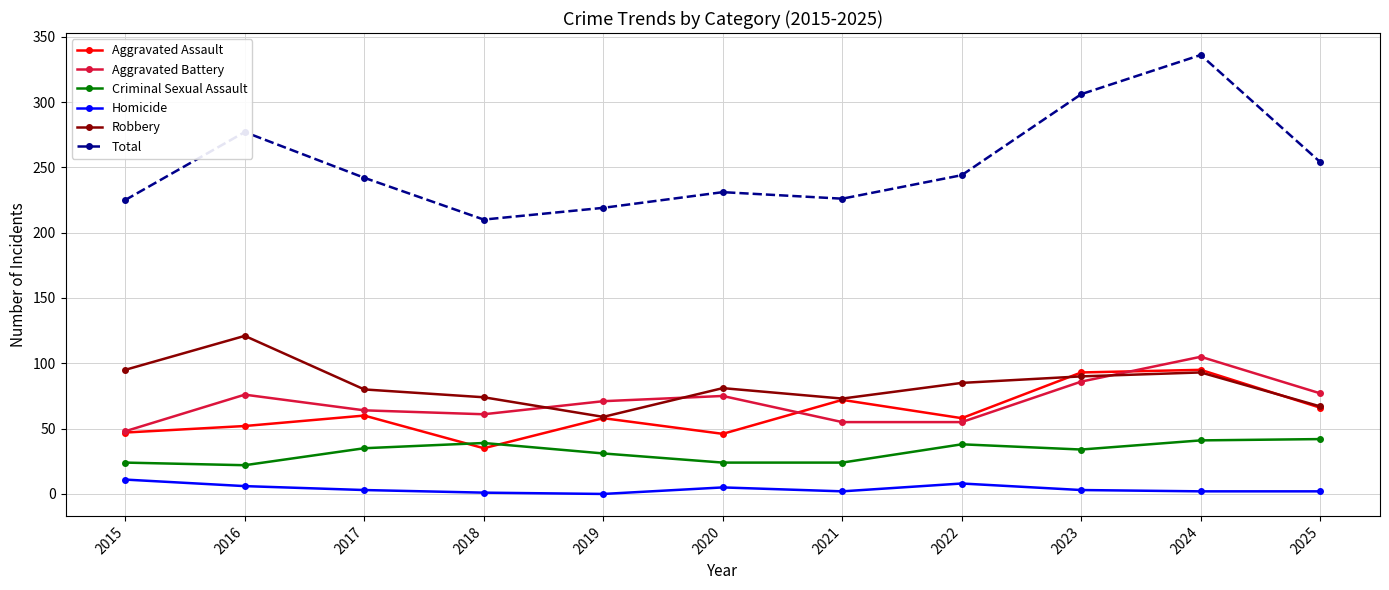

Which series has the widest spread of values?

Total